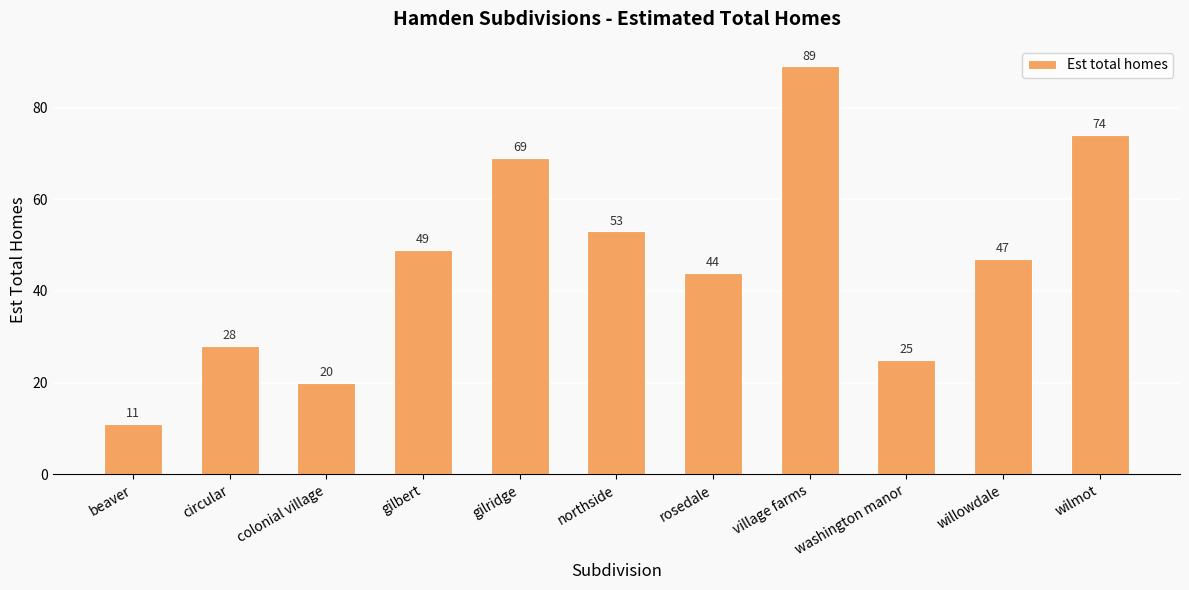

Count the number of categories in the chart.

11